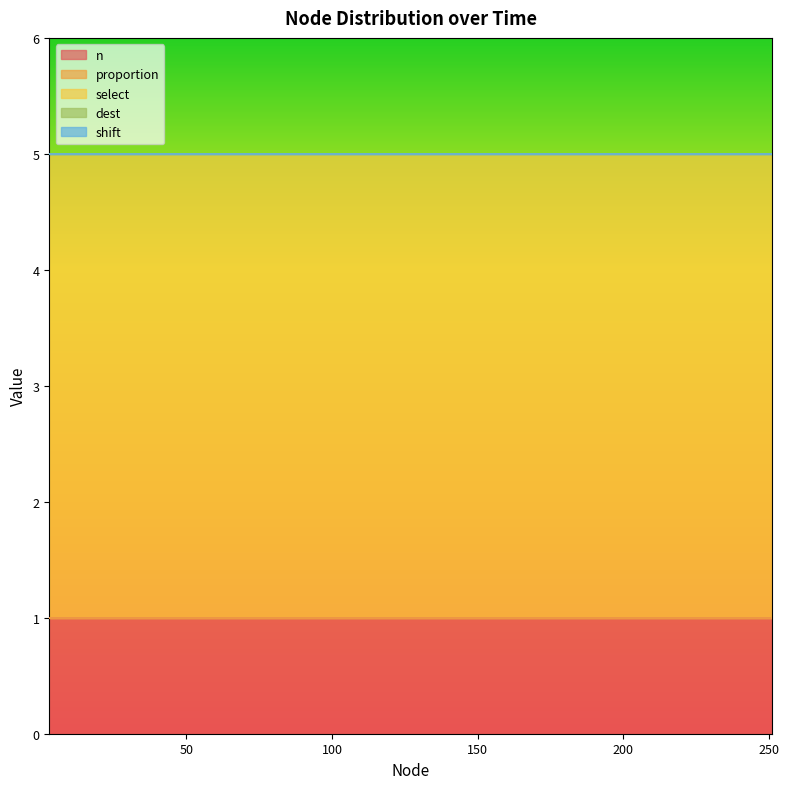

What is the sum of all select values?

80